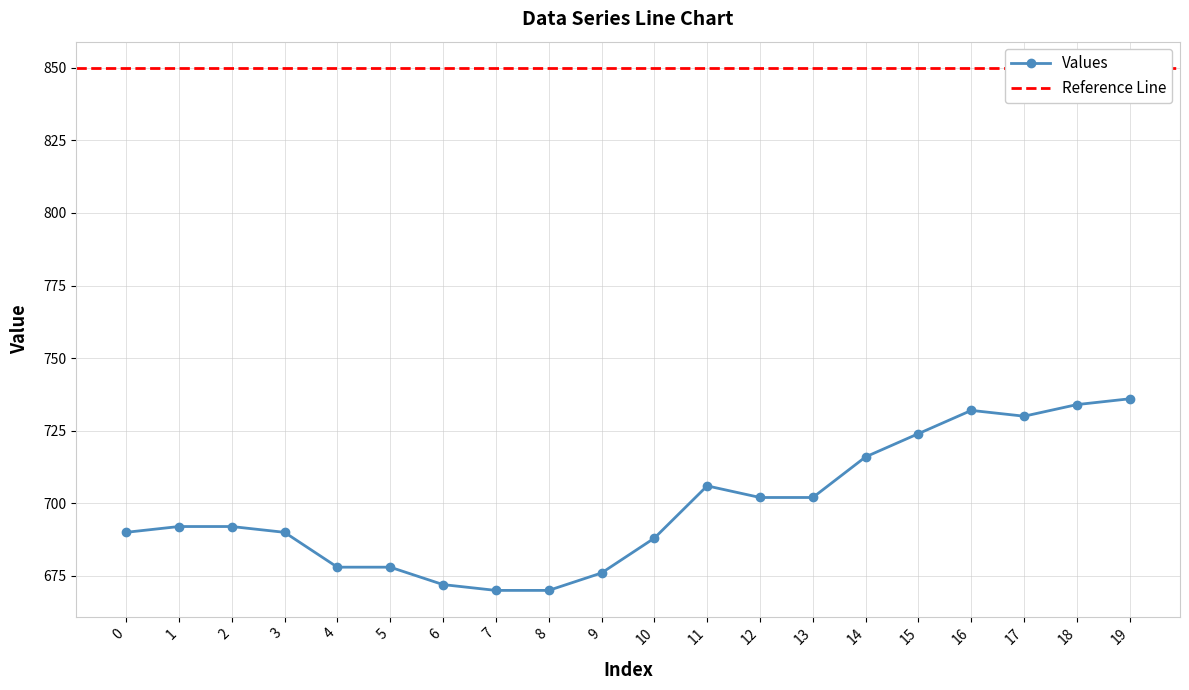

How many points are higher than both their immediate neighbors (excluding endpoints)?

2